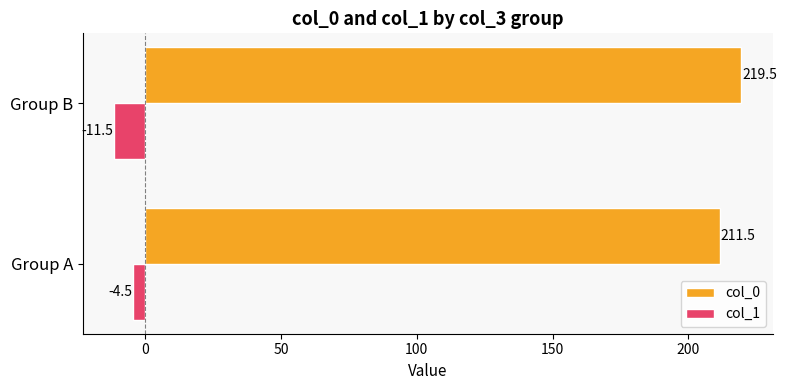

Is it true that col_0 equals 211.5 at Group A?

True